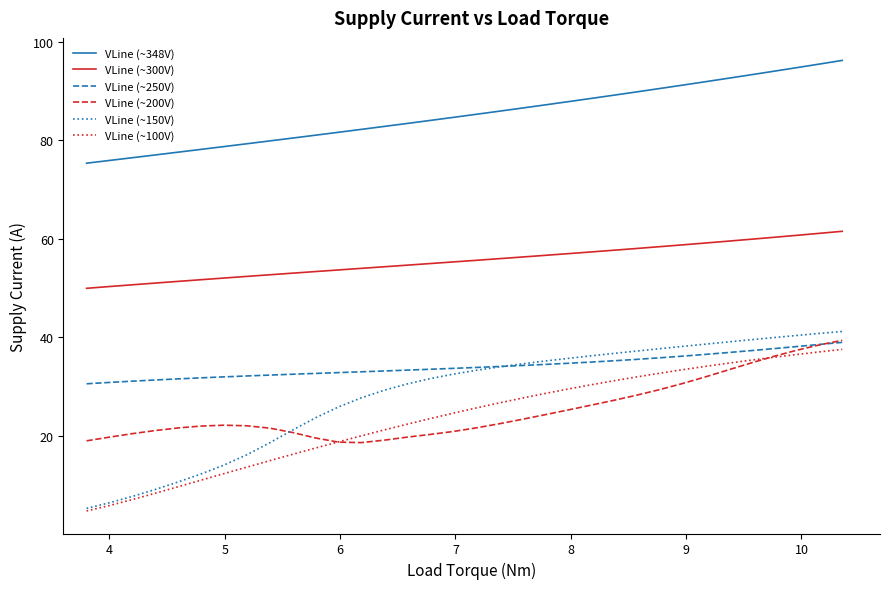

Which series has the largest total across all categories?

VLine (~348V)